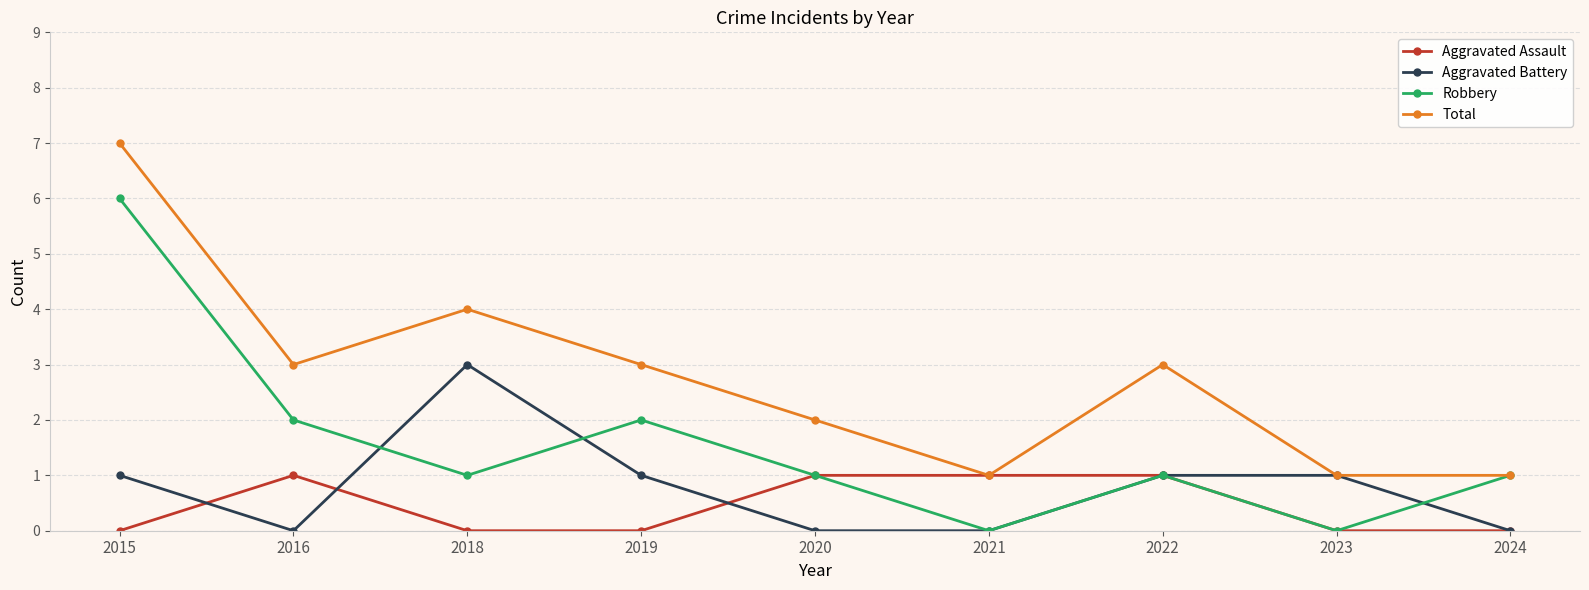

List the series in order of their peak value, highest first.

Total, Robbery, Aggravated Battery, Aggravated Assault